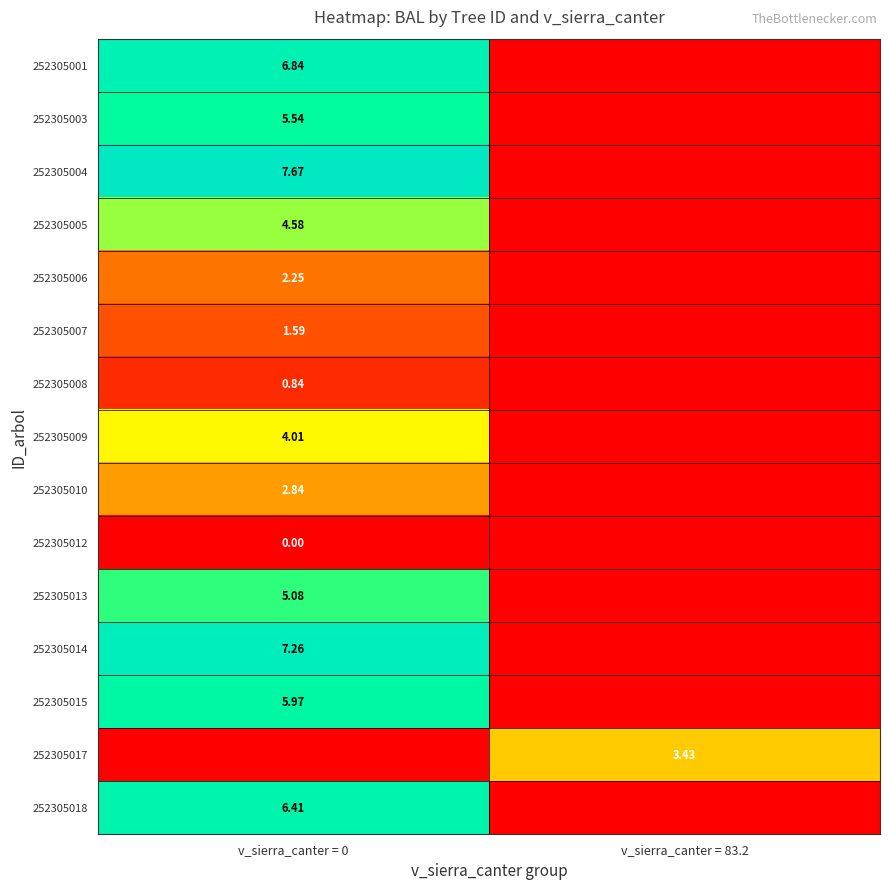

Count the number of categories in the chart.

2